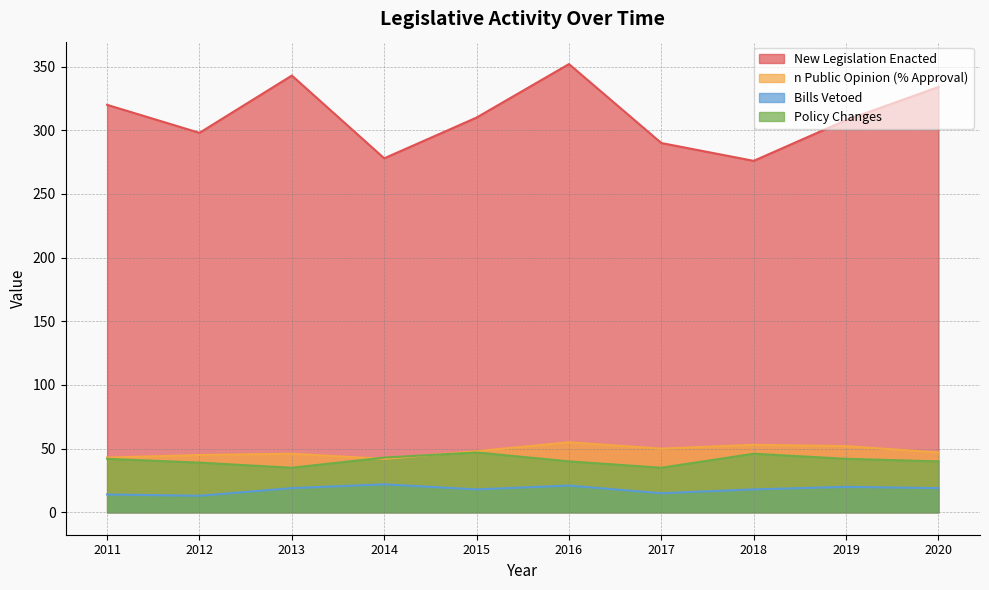

True or false: Bills Vetoed has a value of 18 at 2015.

True